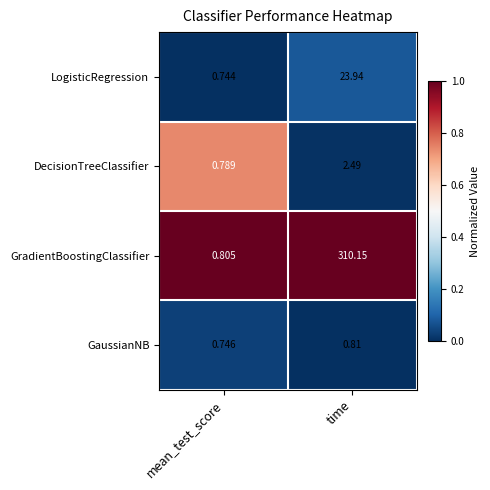

List the series in order of their peak value, highest first.

GradientBoostingClassifier, LogisticRegression, DecisionTreeClassifier, GaussianNB